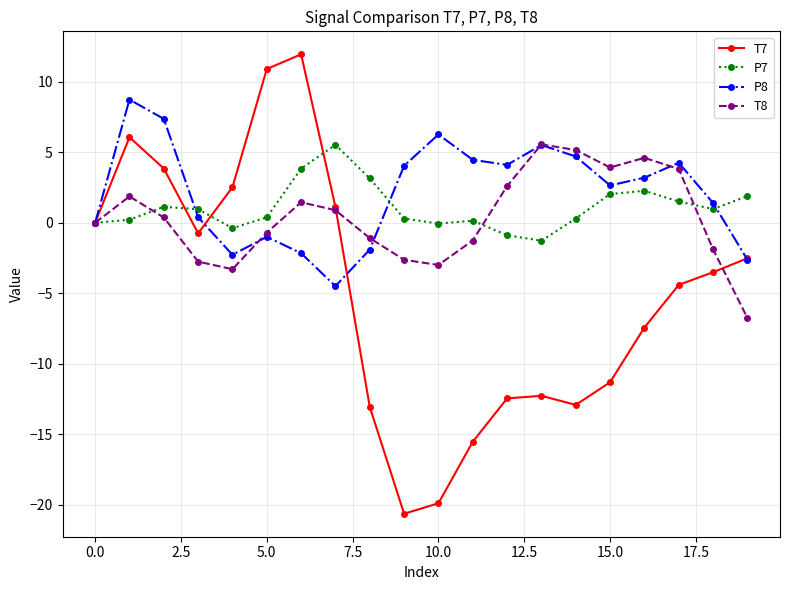

After their last crossing, which series has the higher values: T8 or P8?

P8